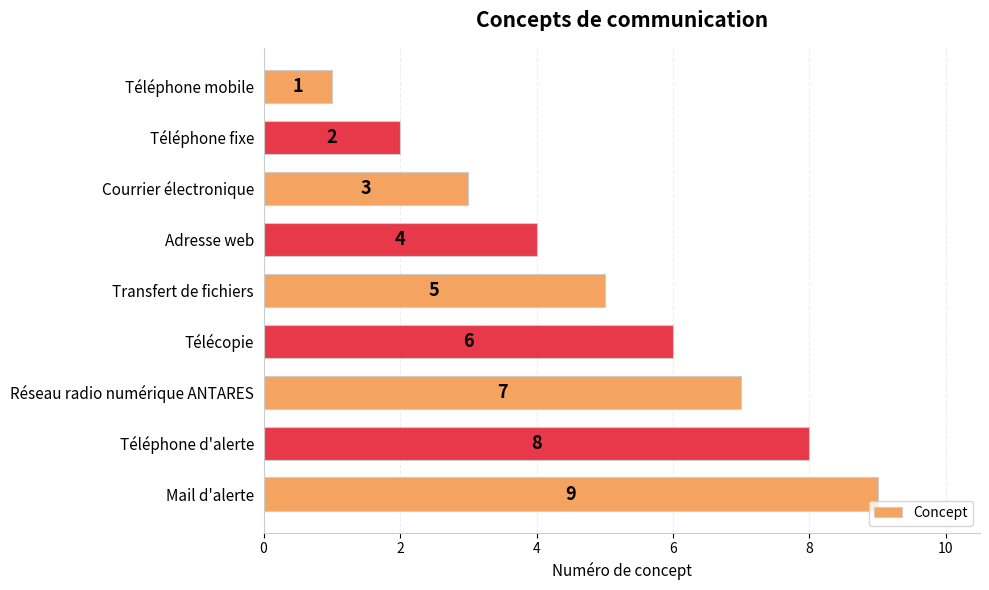

Approximately how many times larger is the value at Téléphone d'alerte compared to Adresse web?

2.0